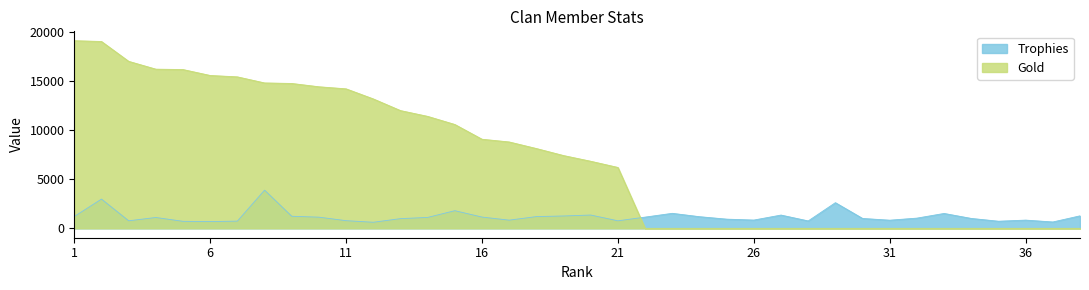

True or false: Trophies and Gold cross at least once.

True